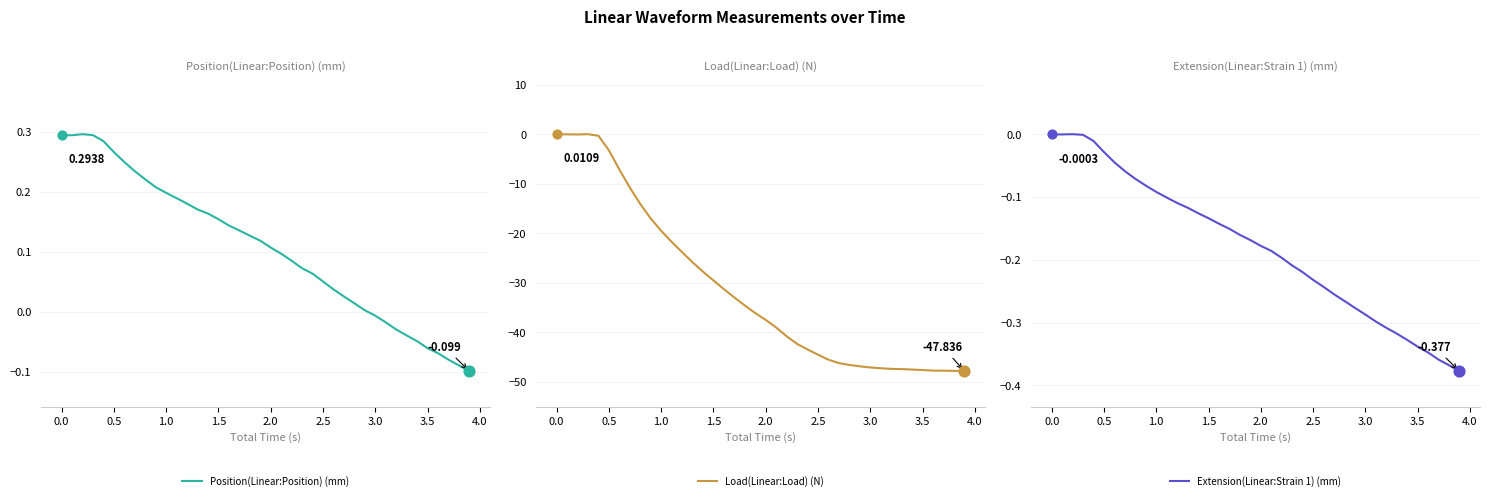

Which series reaches the maximum Y coordinate?

Position(Linear:Position) (mm)